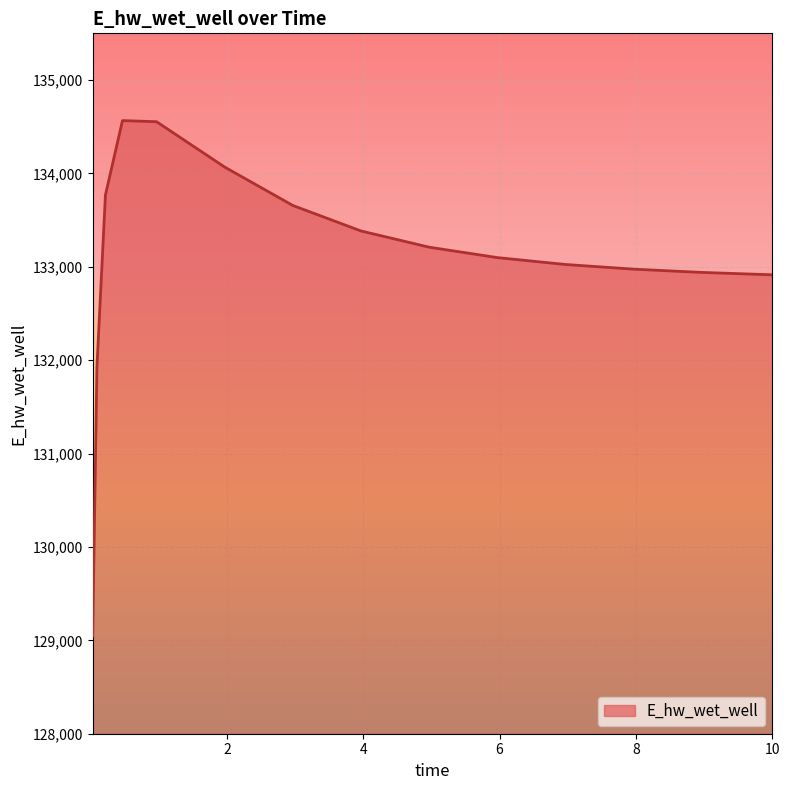

What is the difference between the maximum and minimum values?

5518.6